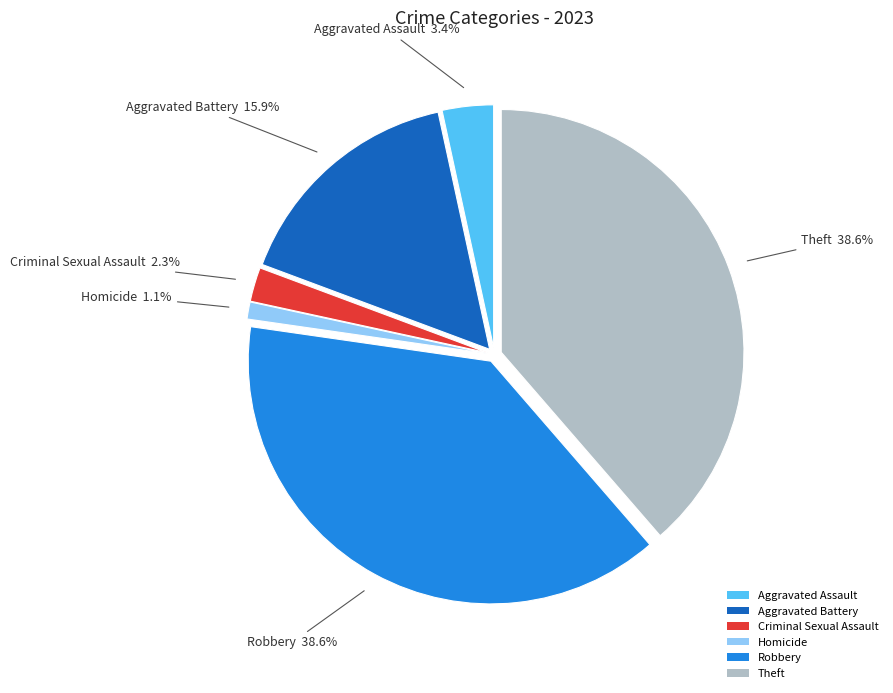

To the nearest percent, what is the difference between the largest and smallest slice percentages?

38%